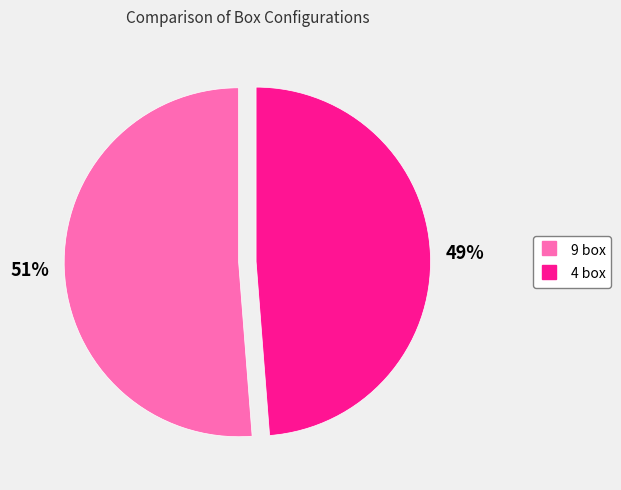

To the nearest percent, what portion does 9 box represent?

51%